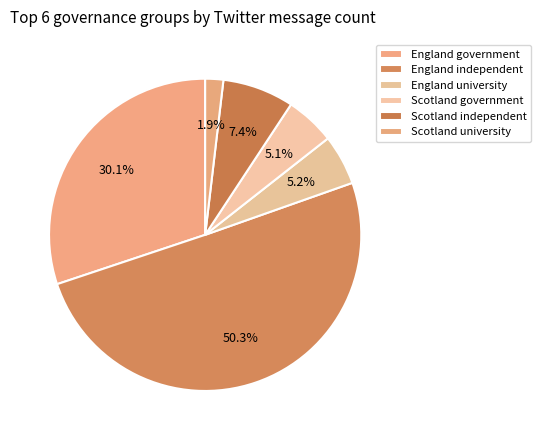

How many segments does this pie chart have?

6